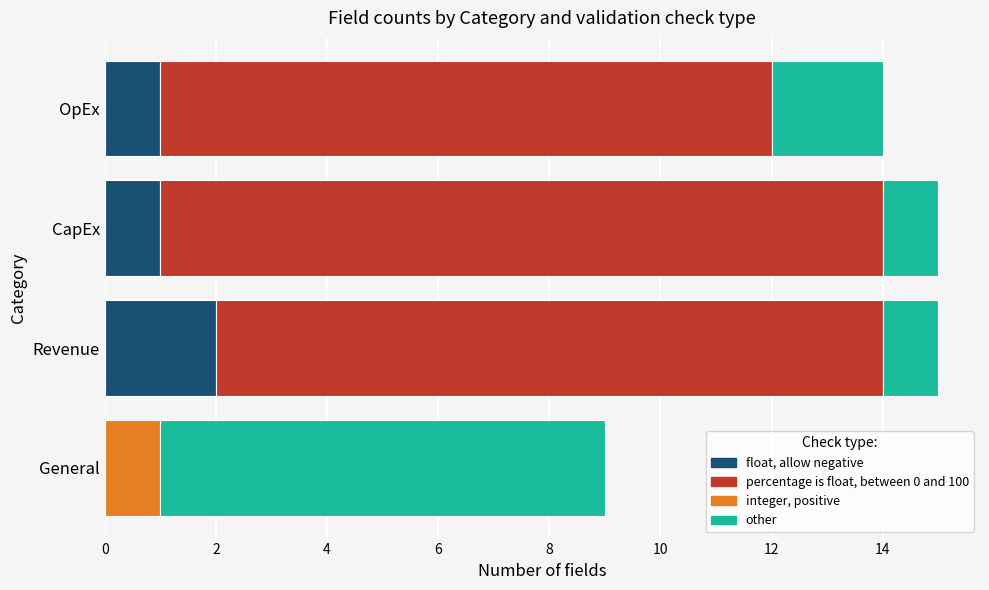

What is the total value across all series at Revenue?

15